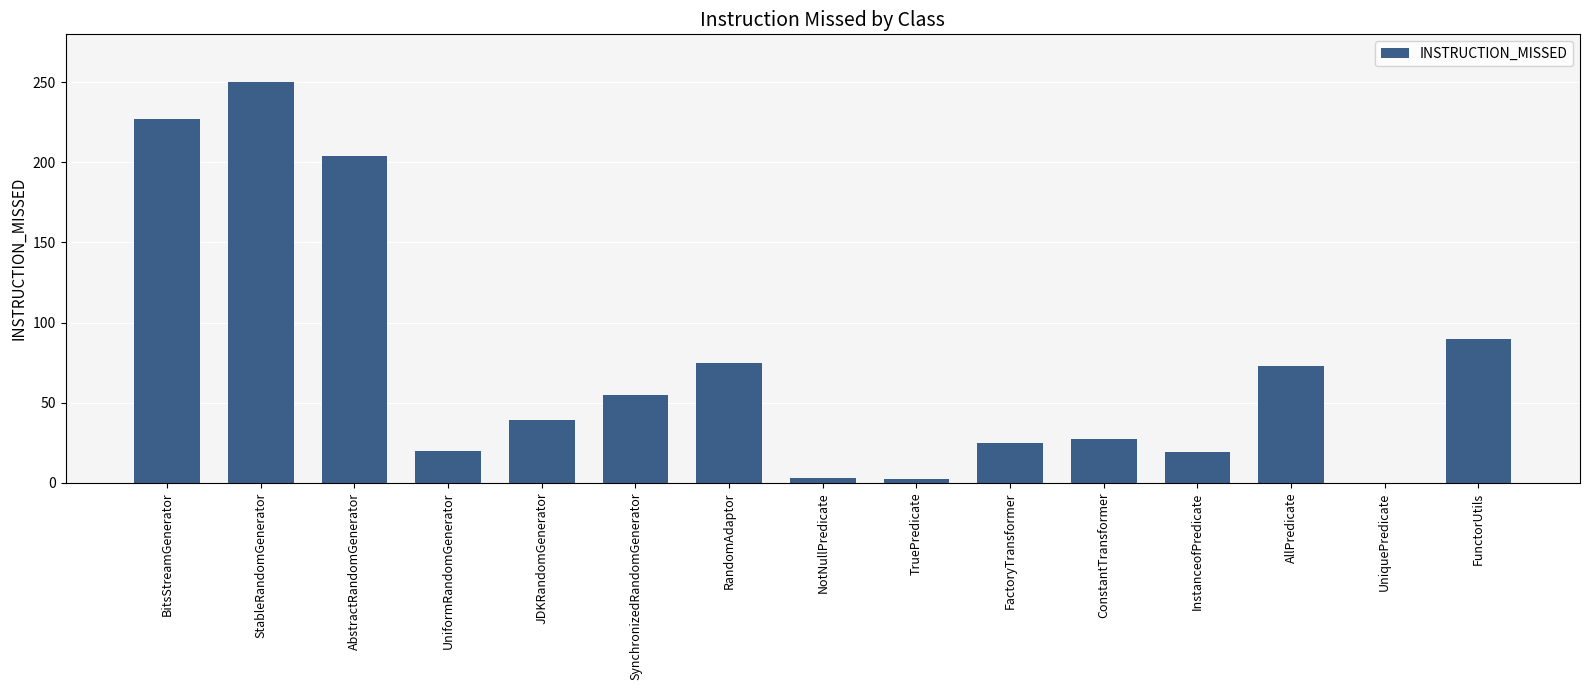

True or false: the data shows 90 at FunctorUtils.

True